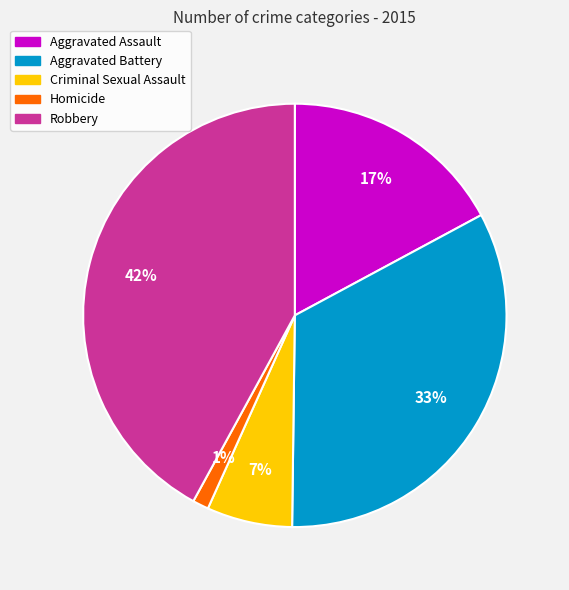

To the nearest percent, what is the average slice percentage?

20%